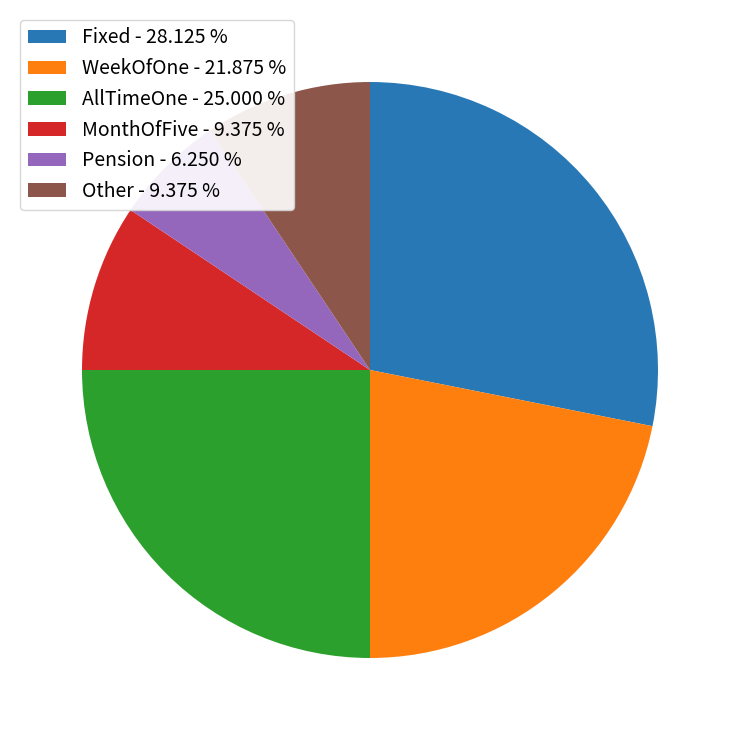

Is the sum of MonthOfFive - 9.375 % and AllTimeOne - 25.000 % greater than half?

No